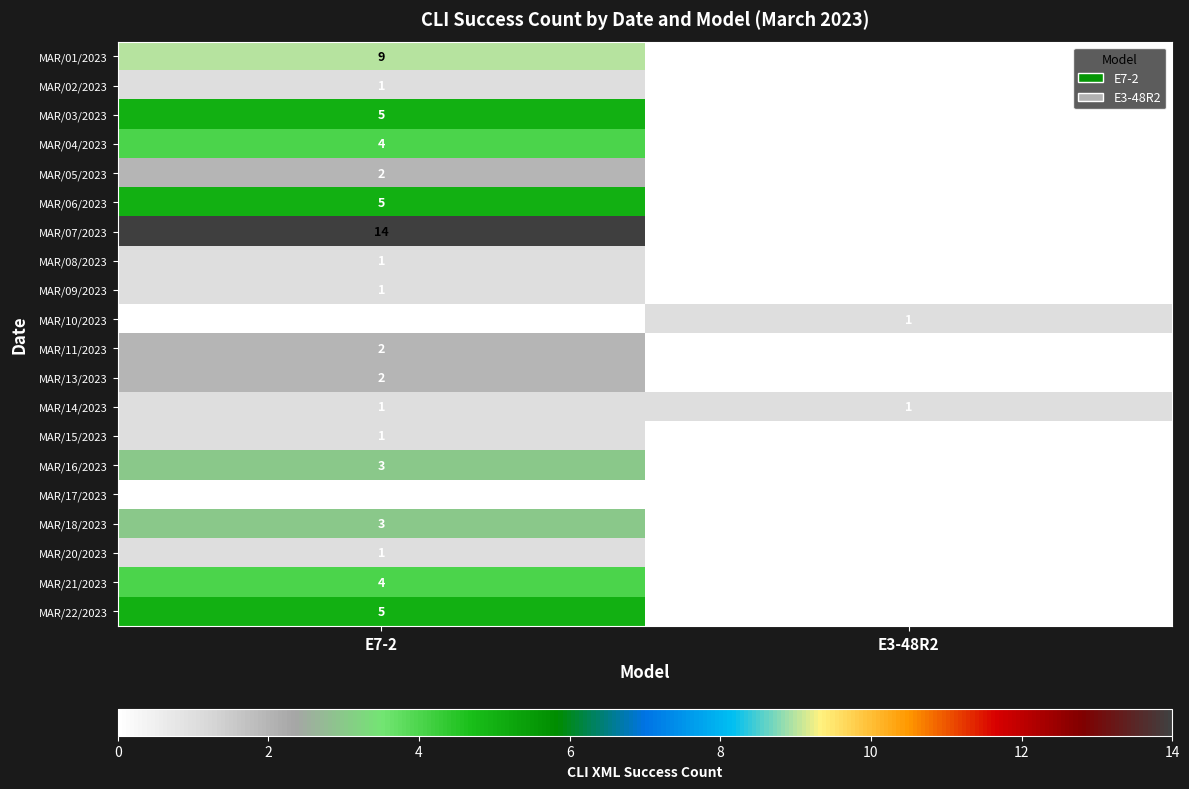

What is the greatest value displayed?

14